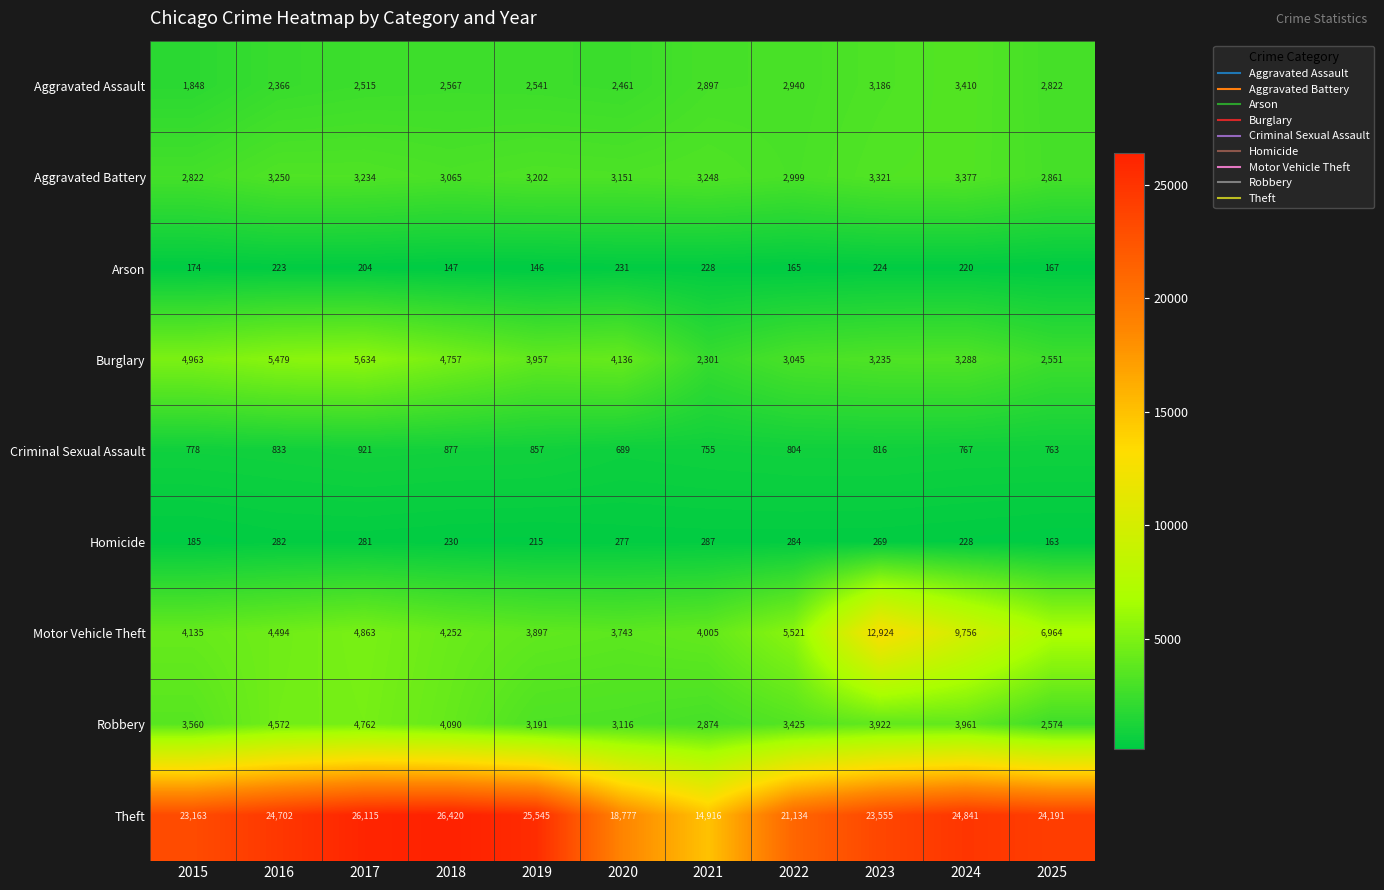

Rank the series by their maximum value, from highest to lowest.

Theft, Motor Vehicle Theft, Burglary, Robbery, Aggravated Assault, Aggravated Battery, Criminal Sexual Assault, Homicide, Arson